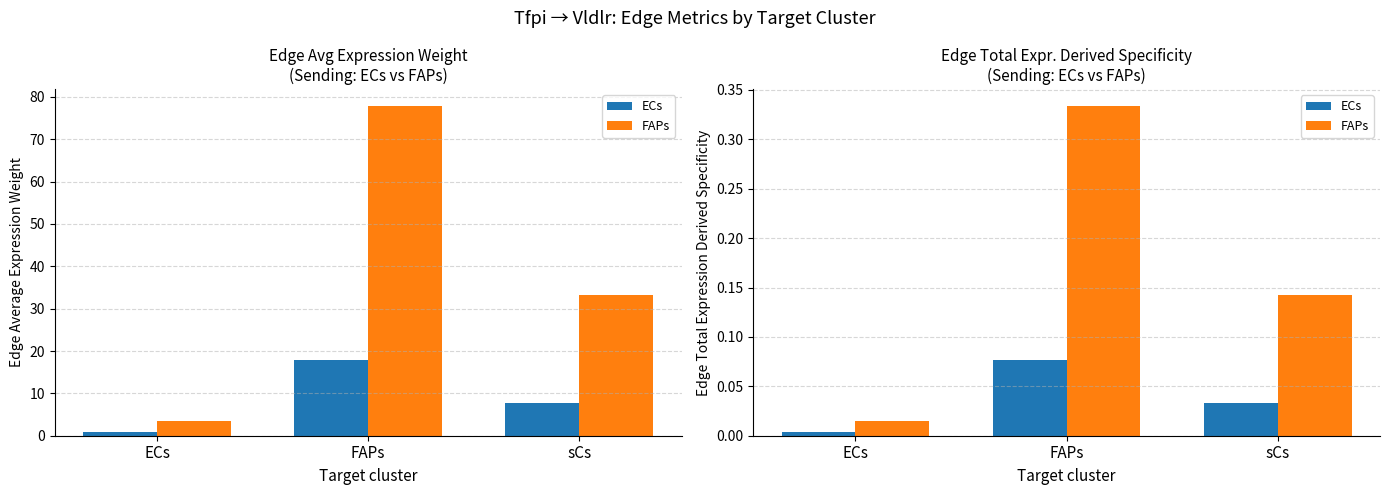

Which series has the largest range (max minus min)?

FAPs